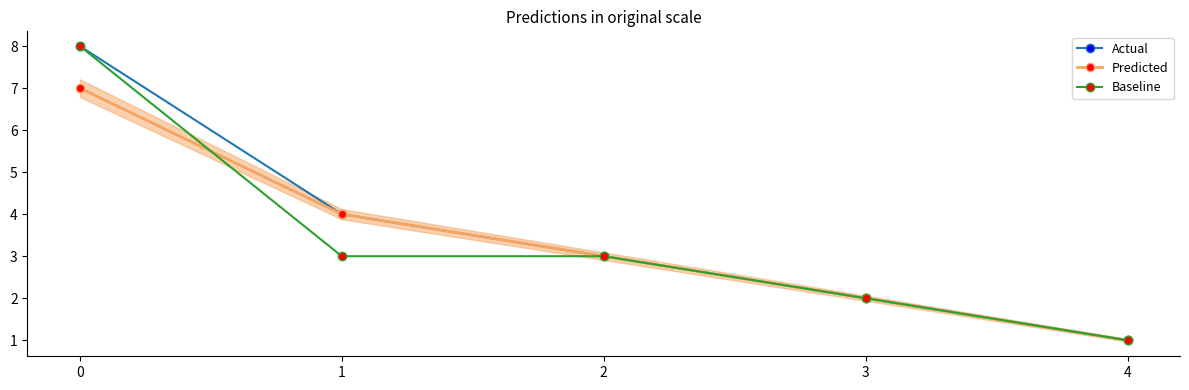

Count the Baseline values in the range 2 to 3.

3